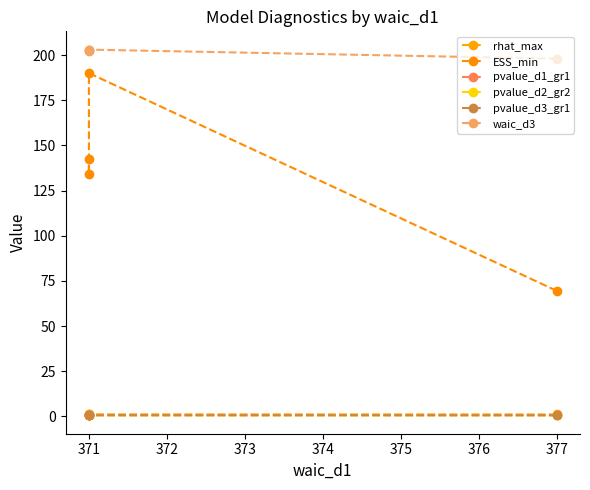

Is the value of rhat_max at 377 greater than the value of ESS_min at 371?

No